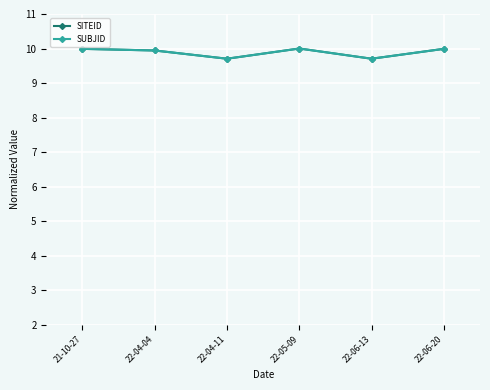

What are all the series names shown in the legend?

SITEID, SUBJID